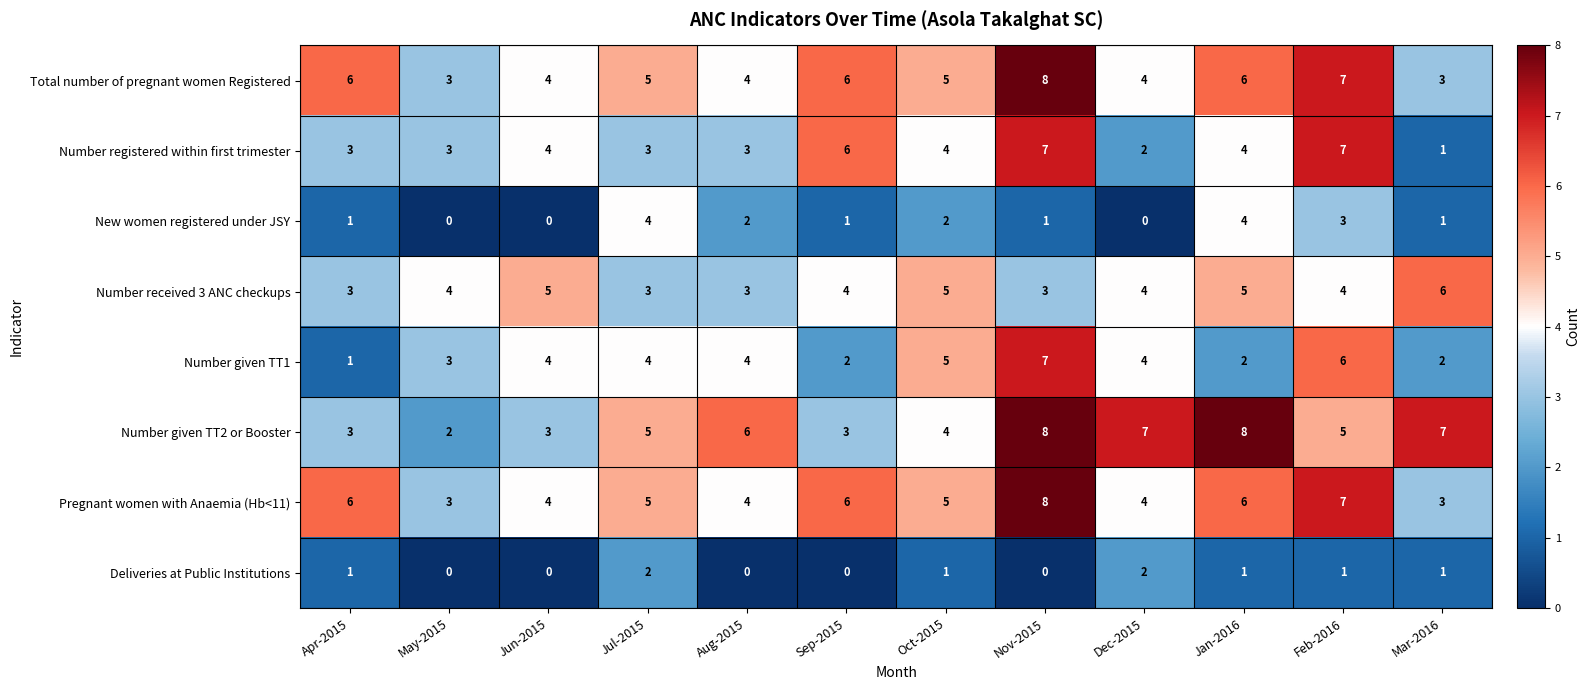

How many positive values does the Deliveries at Public Institutions series have?

7